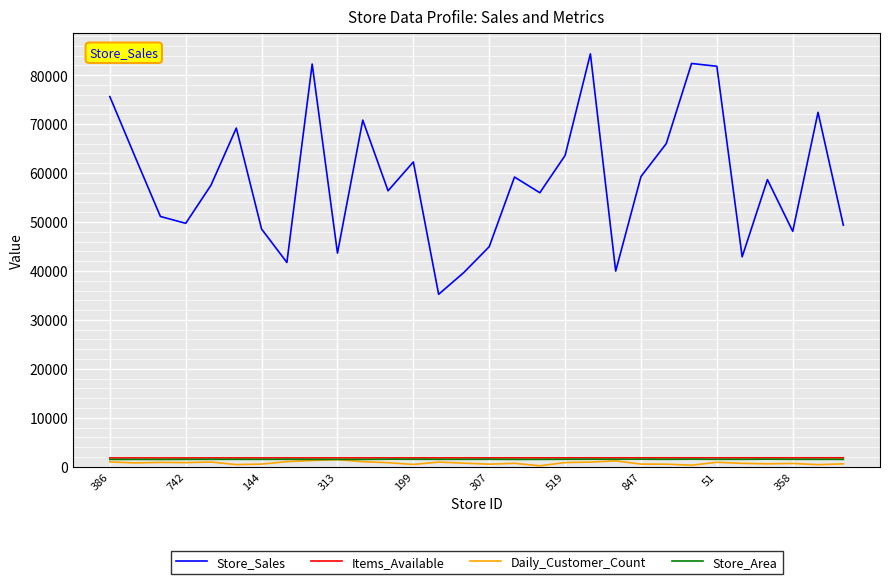

True or false: Store_Sales and Items_Available intersect in this chart.

False